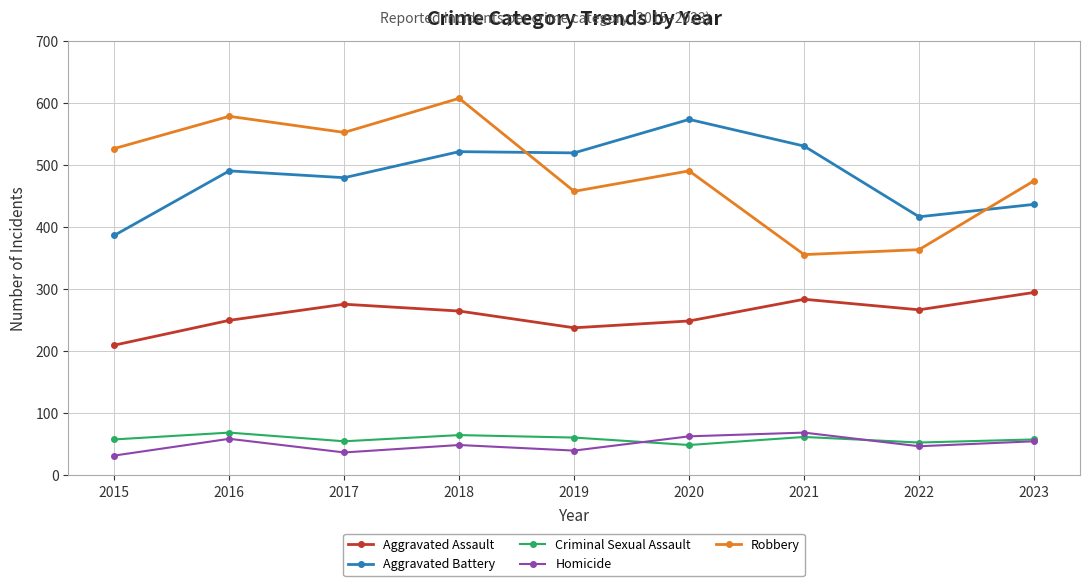

True or false: Aggravated Assault has a value of 267 at 2022.

True